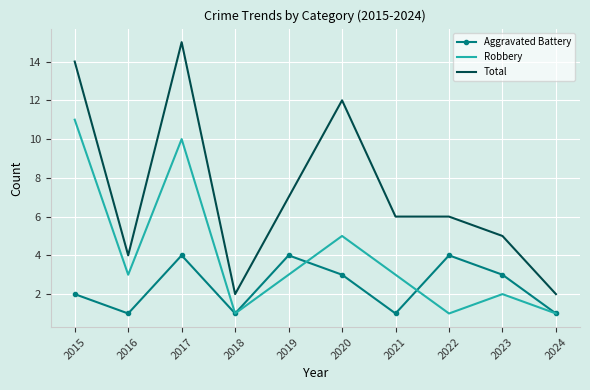

Rank the series at 2017 from lowest to highest value.

Aggravated Battery, Robbery, Total